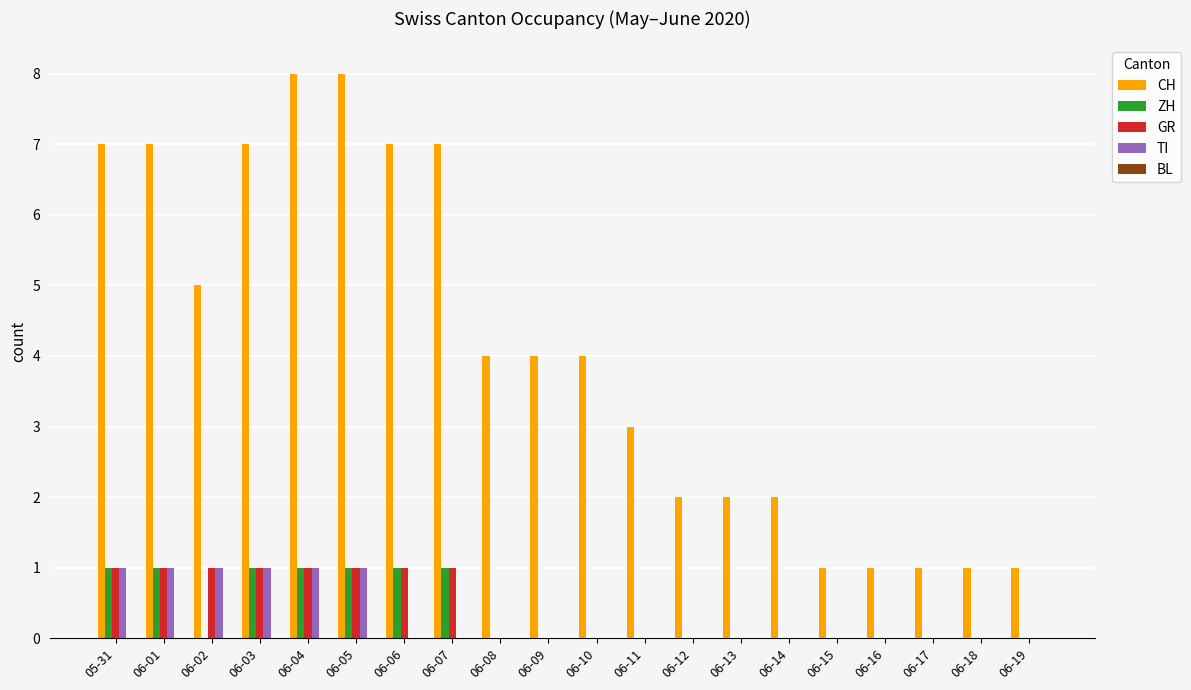

The value of CH at 06-10 is 5. True or false?

False